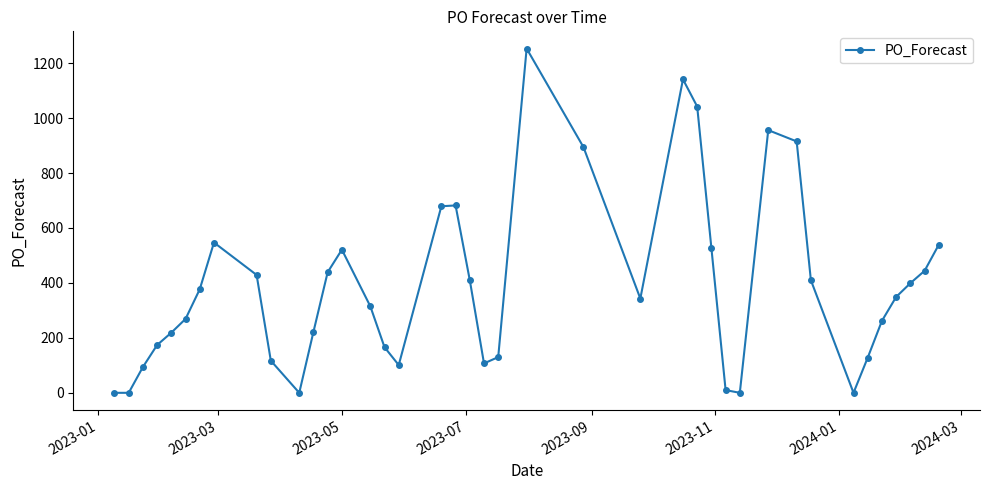

What is the difference between the maximum and minimum values?

1253